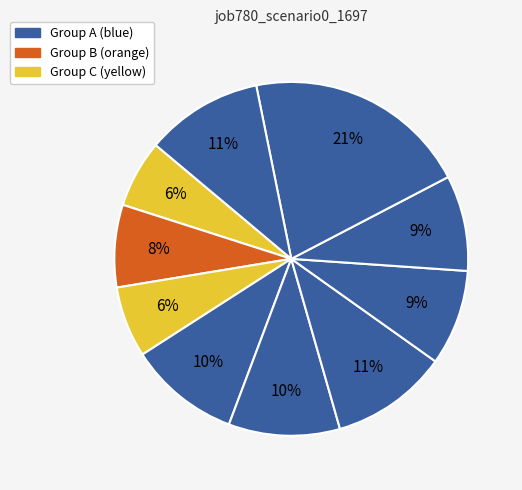

How many slices are in this pie chart?

10